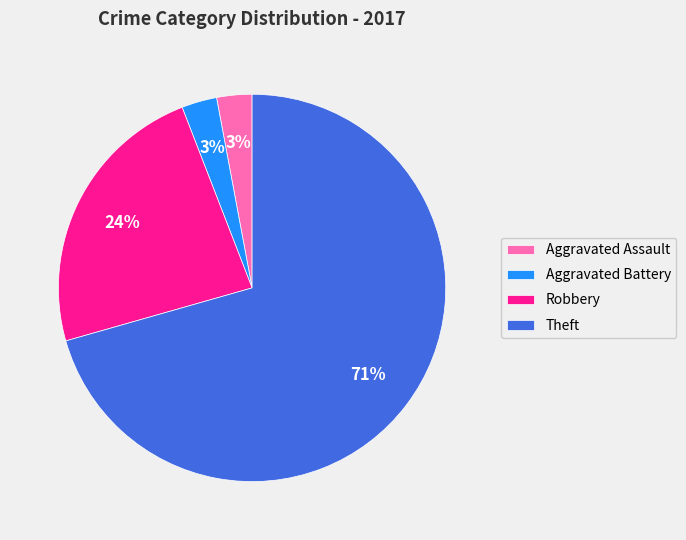

Which slice is the largest?

Theft